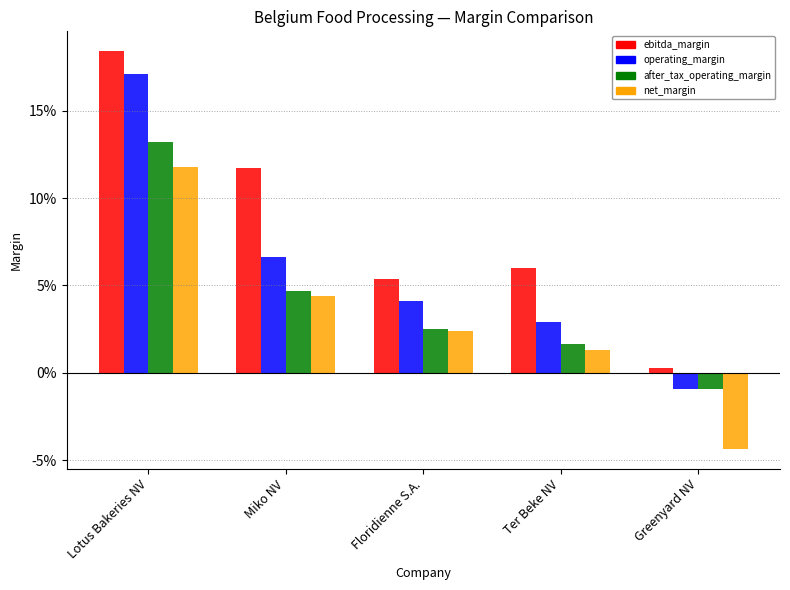

Between Floridienne S.A. and Ter Beke NV, which series saw the biggest shift?

operating_margin